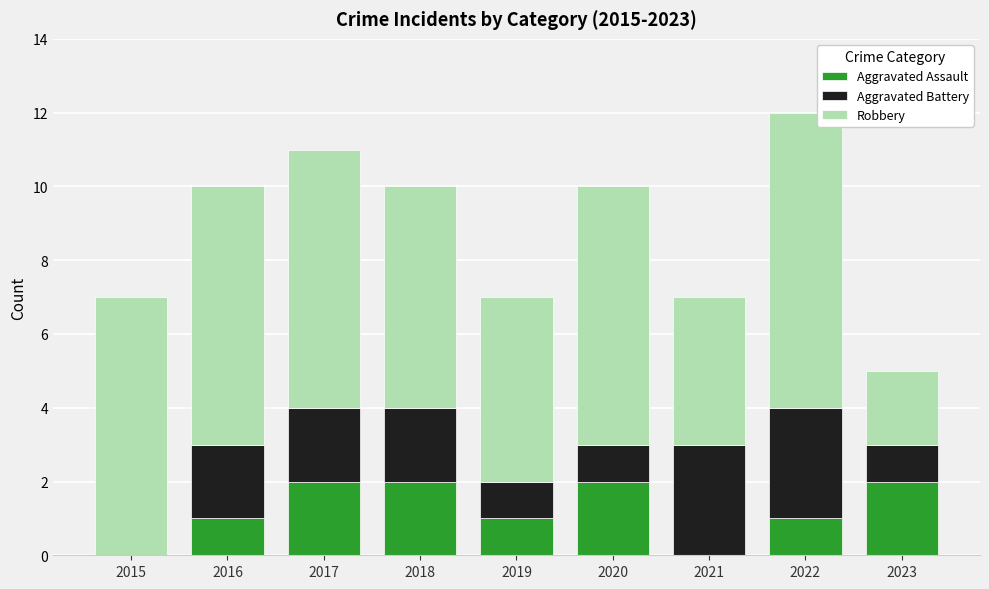

Count the number of data series in this chart.

3